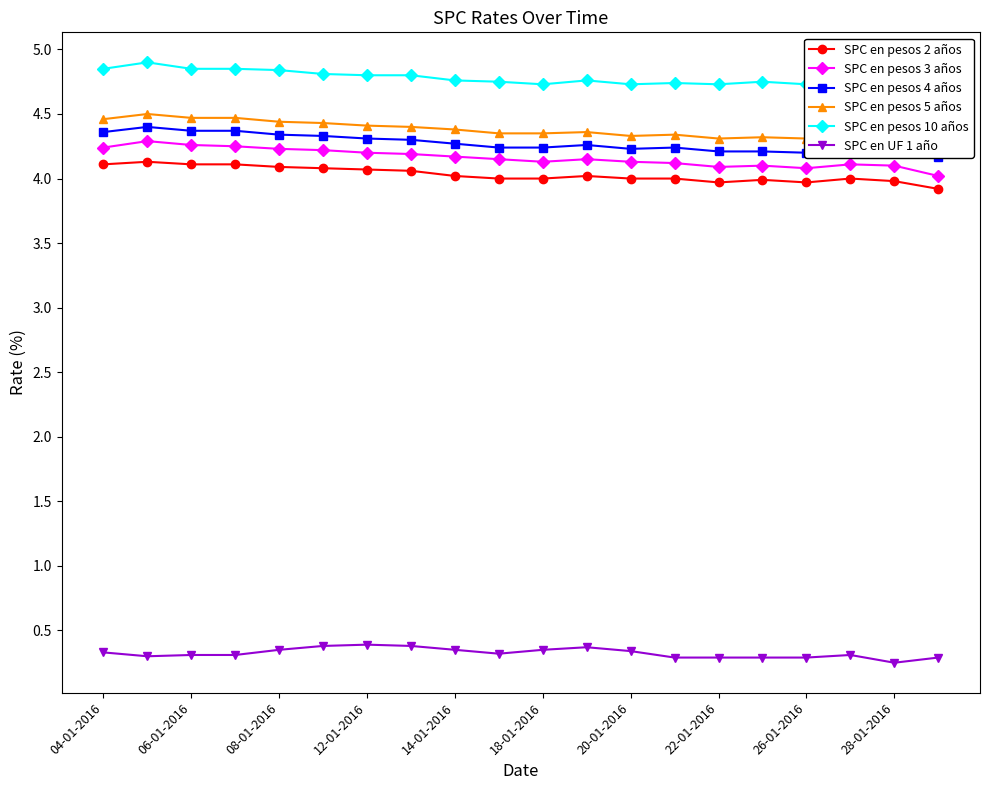

True or false: SPC en UF 1 año has more than 0 interior local peaks.

True